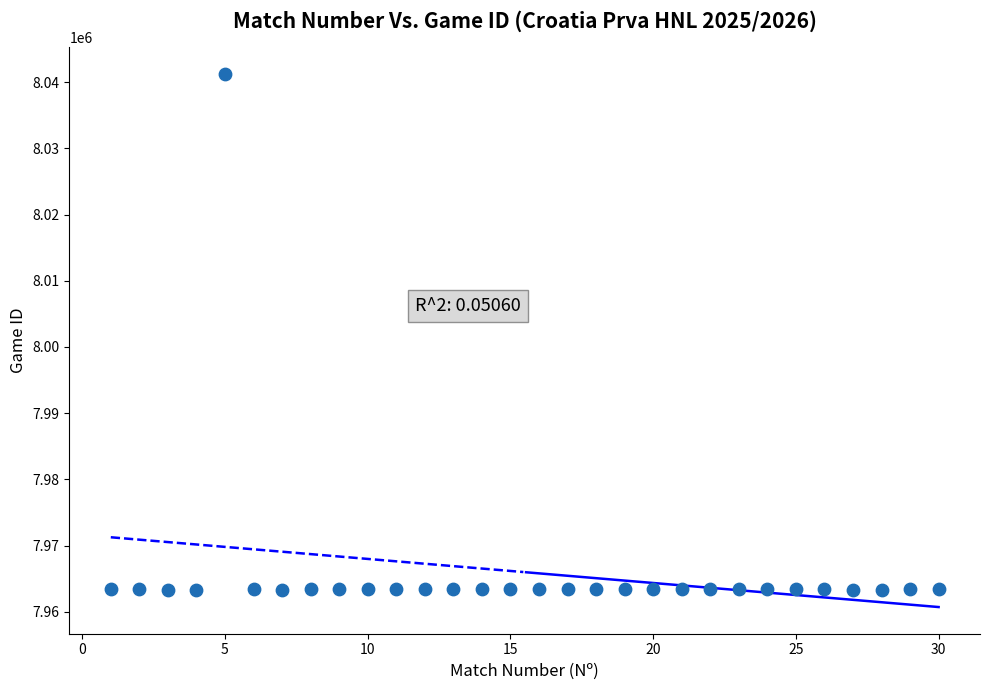

What is the range of X values (max minus min)?

29